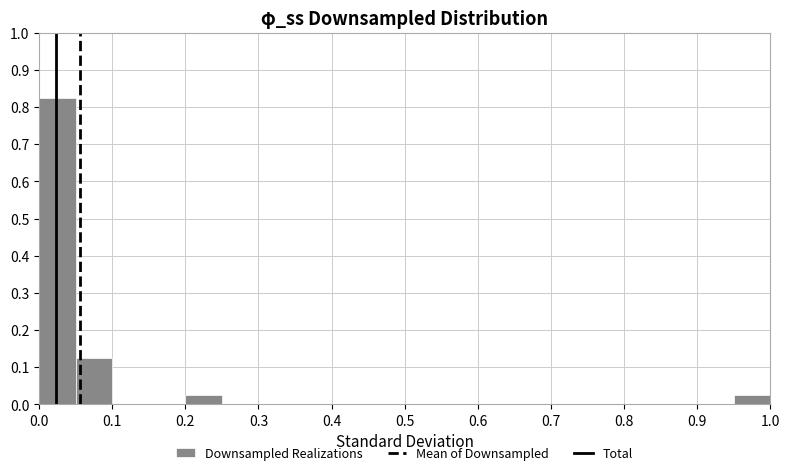

Which range on the x-axis has the tallest bar?

0.00 to 0.05